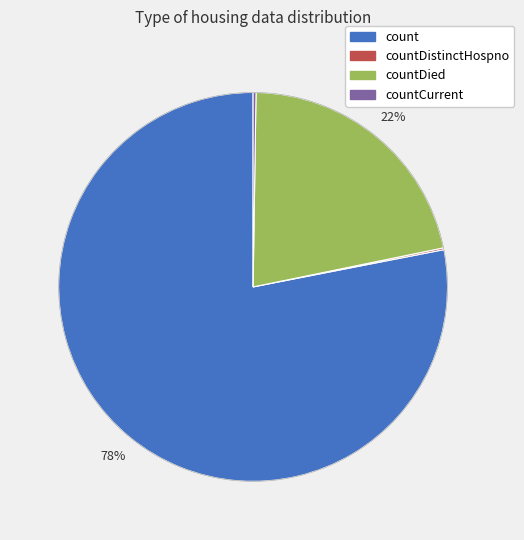

Is there a majority slice in this chart?

Yes